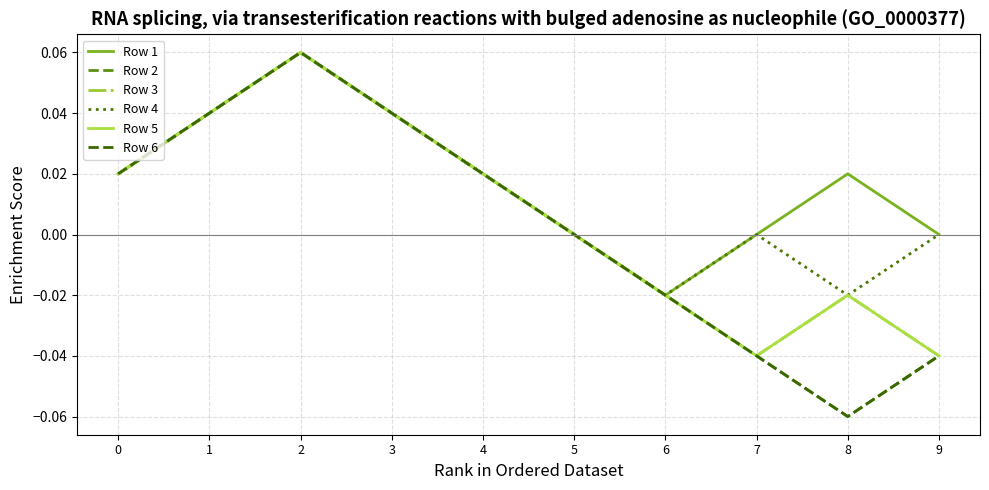

Is this an area chart (filled region under the line)?

No